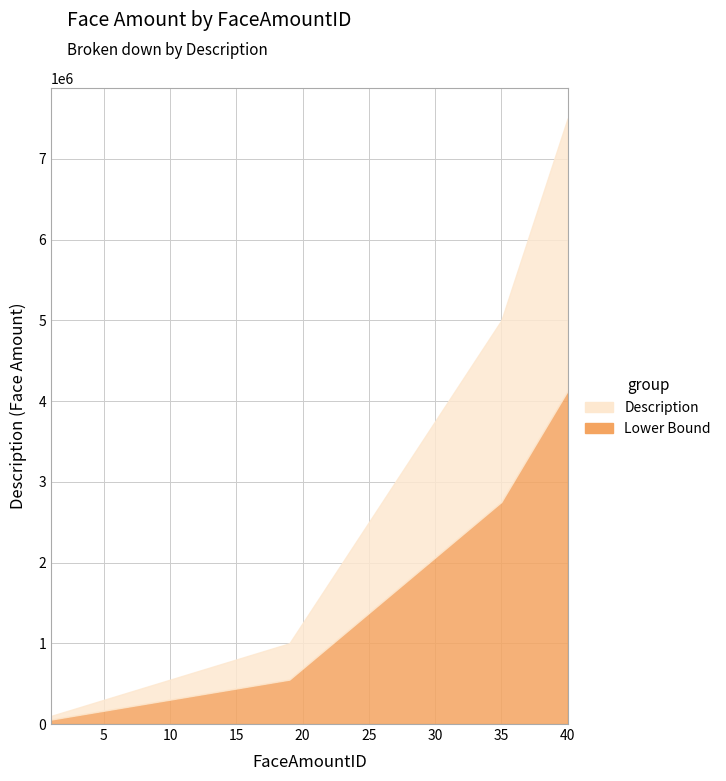

At which label is the value closest to 3800000?

30